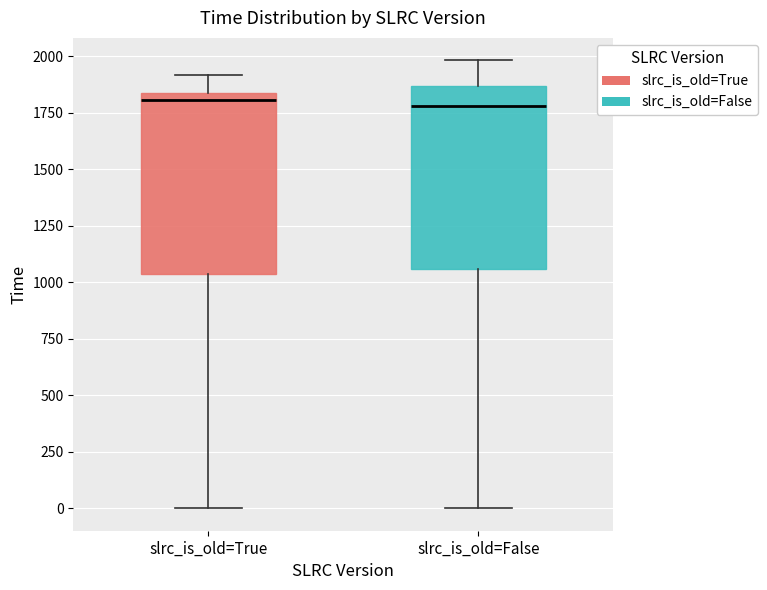

Where does the lower whisker of the box for slrc_is_old=False end on the y-axis? The values are not printed on the chart, so give them approximately, as read against the axis.

0